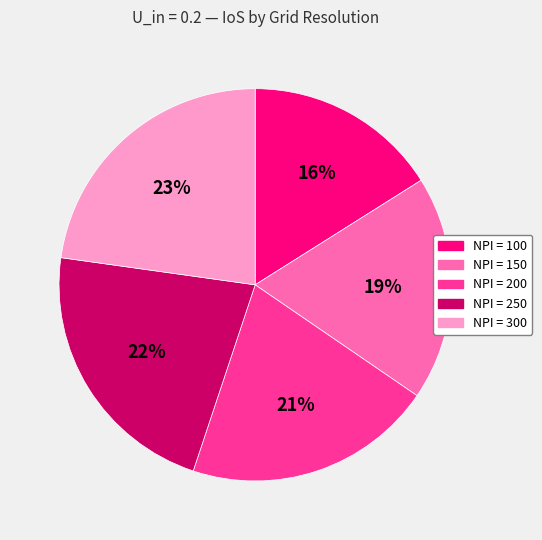

Is there any slice that represents more than half of the pie?

No